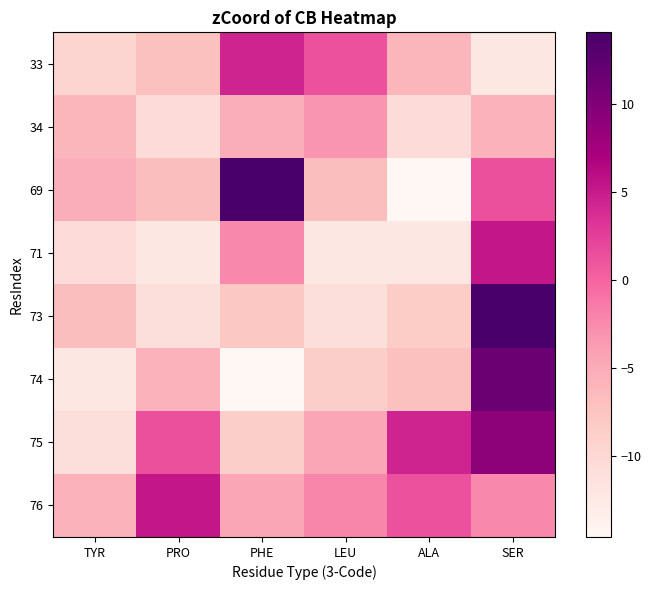

At TYR, list the series in order from largest to smallest.

69, 76, 34, 73, 33, 71, 75, 74